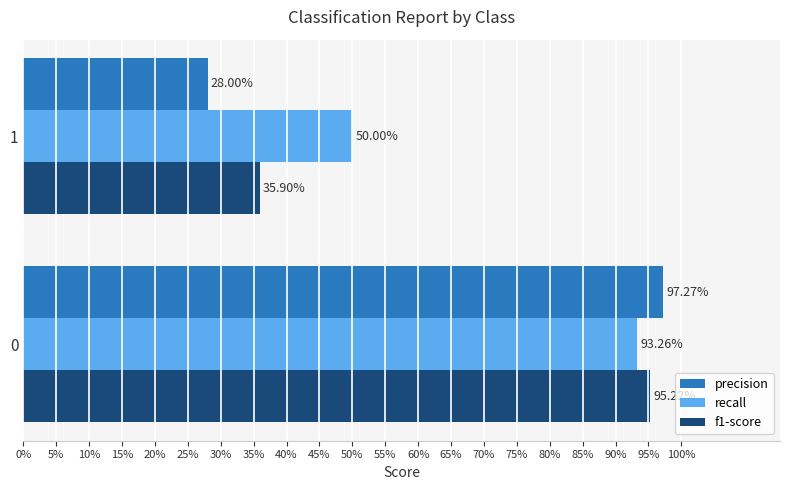

What is the difference between the maximum and minimum values in the precision series?

0.7